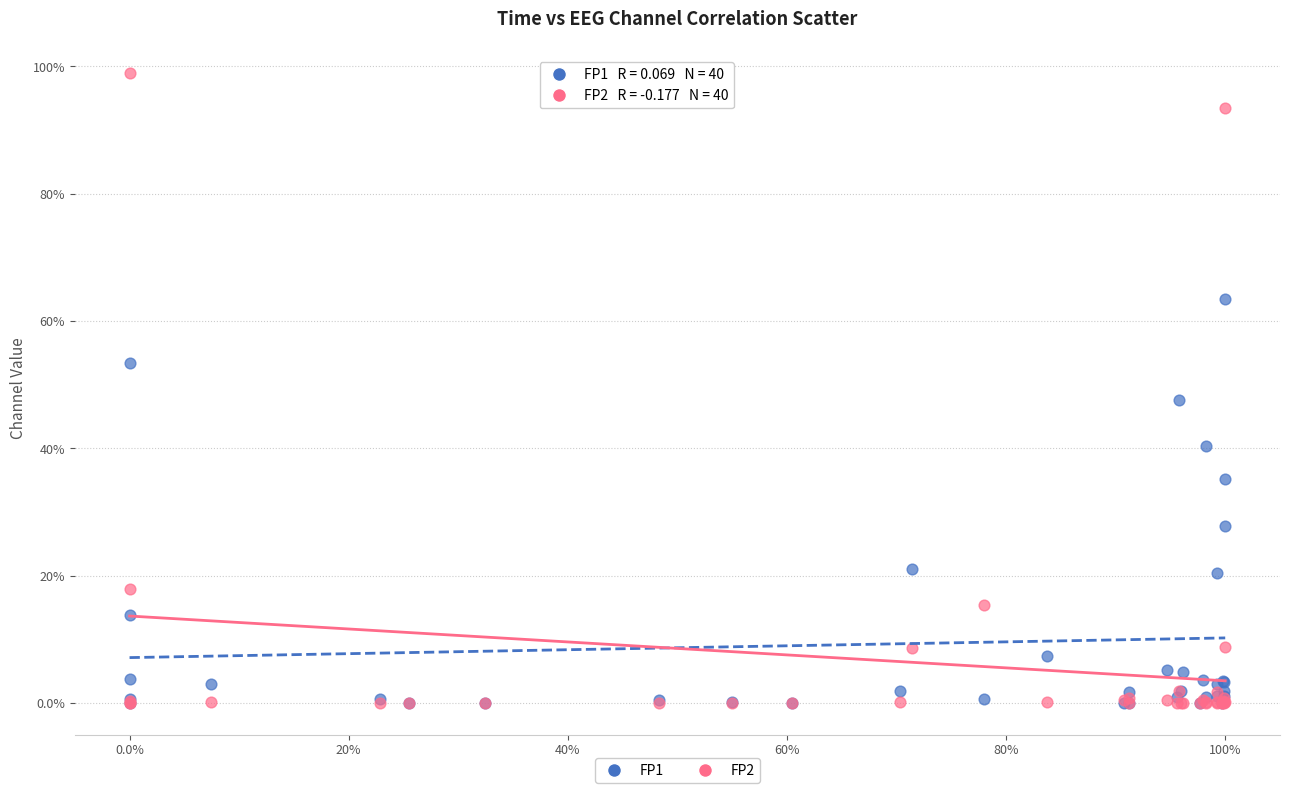

What are all the series names shown in the legend?

FP1, FP2